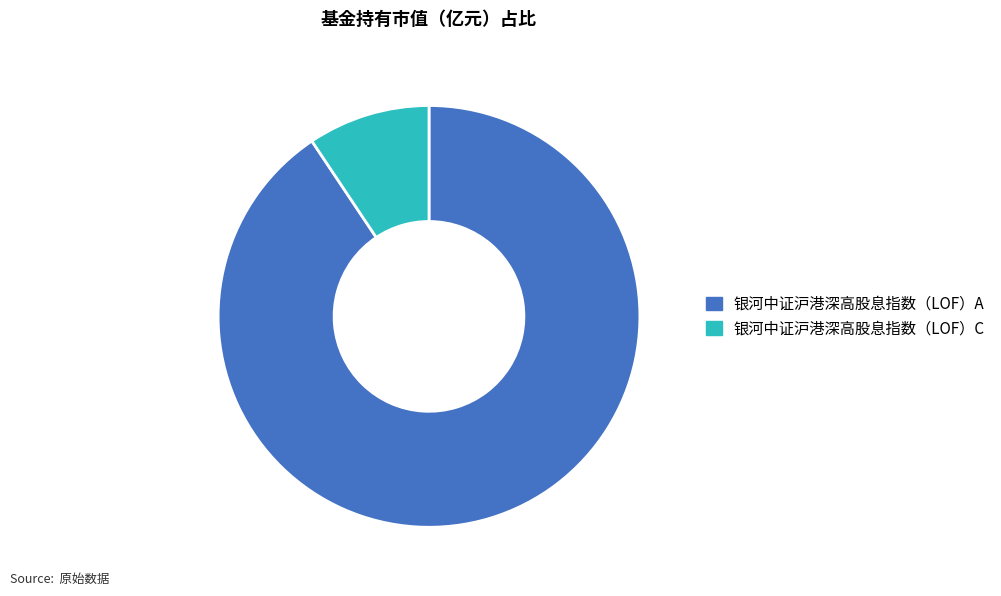

Is there a majority slice in this chart?

Yes